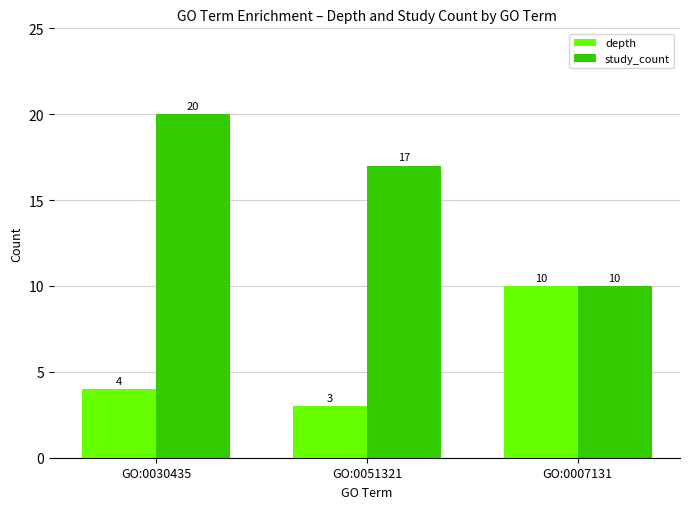

Reading left to right, what are all the values shown in this chart?

depth: 4	3	10
study_count: 20	17	10